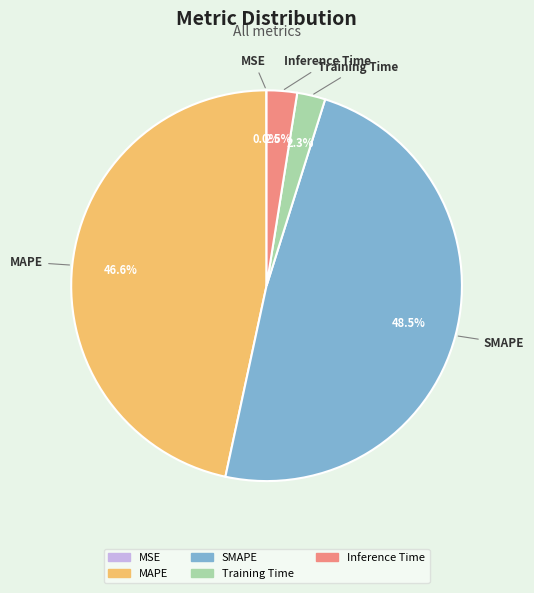

Is there a majority slice in this chart?

No